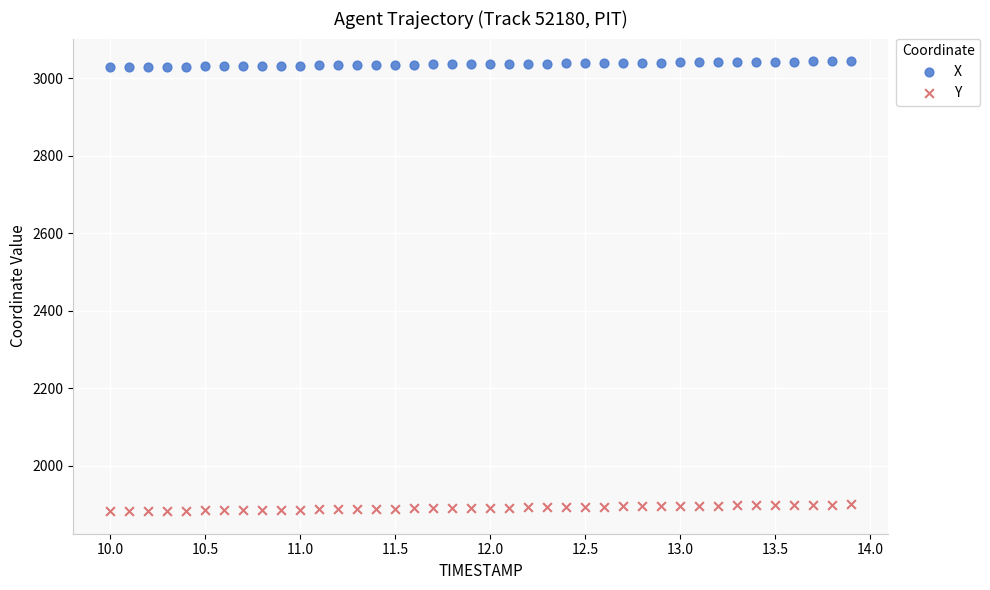

What are all the series names shown in the legend?

X, Y